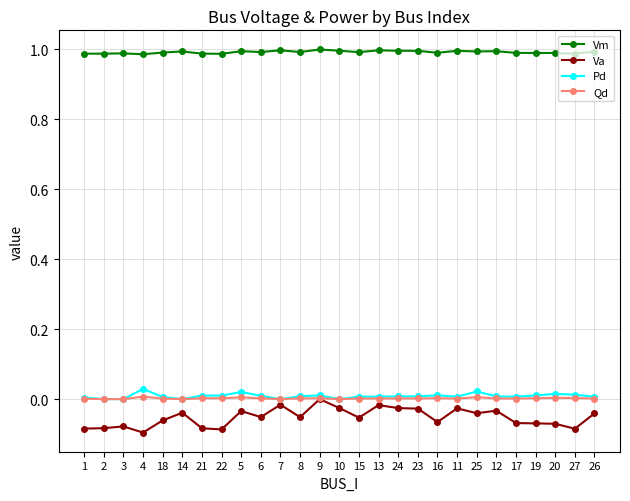

True or false: Pd and Vm intersect in this chart.

False